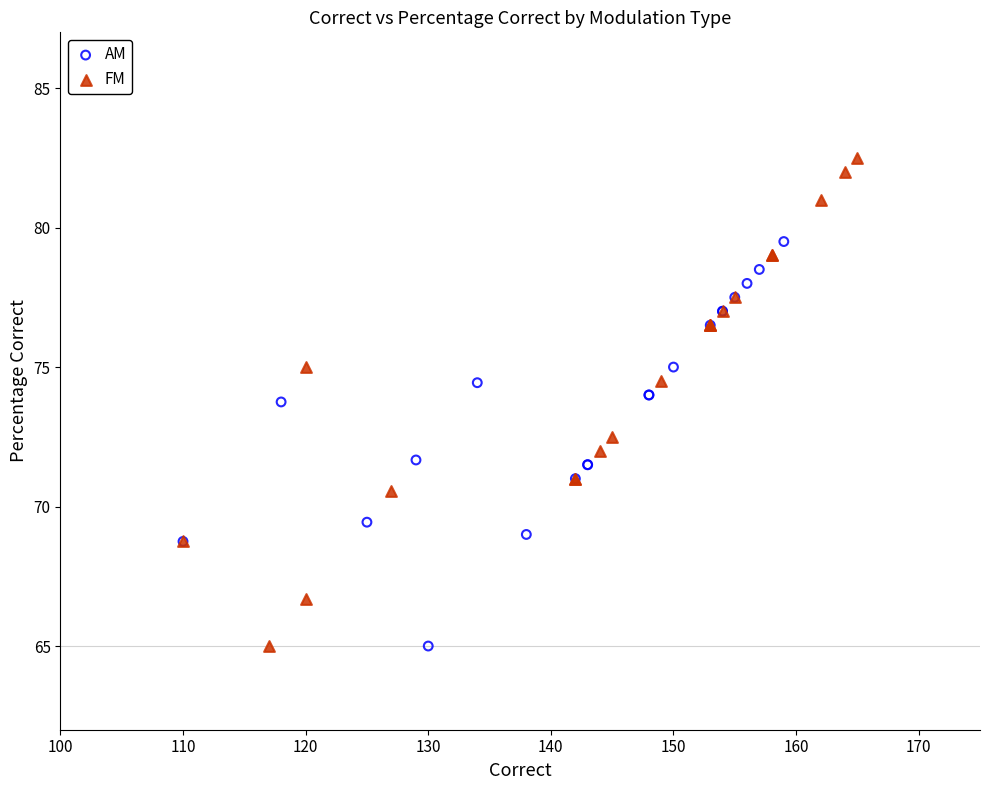

Which series reaches the maximum Y coordinate?

FM